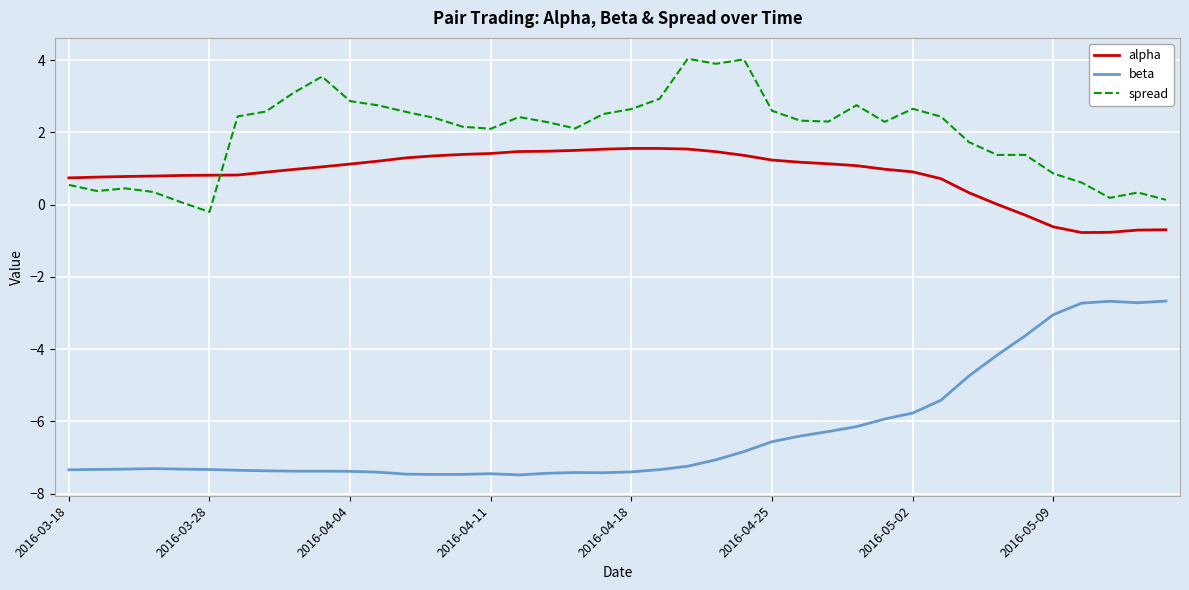

Rank the series by their maximum value, from lowest to highest.

beta, alpha, spread